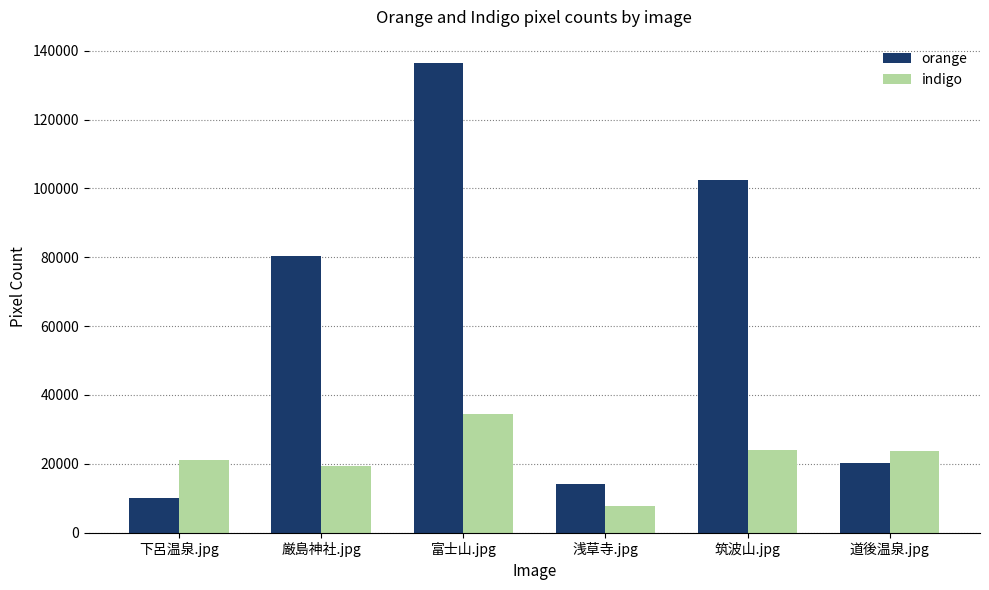

Which series has the largest total across all categories?

orange